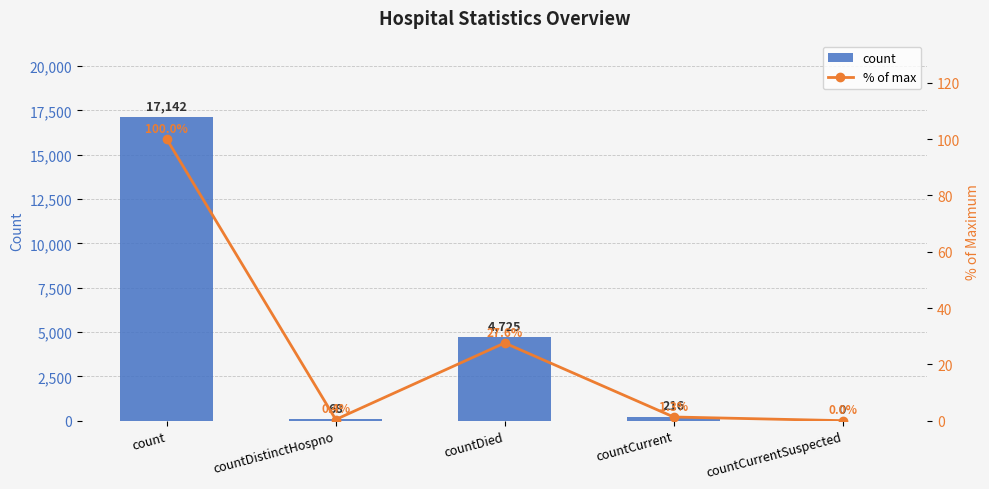

Does the chart contain any negative values?

No